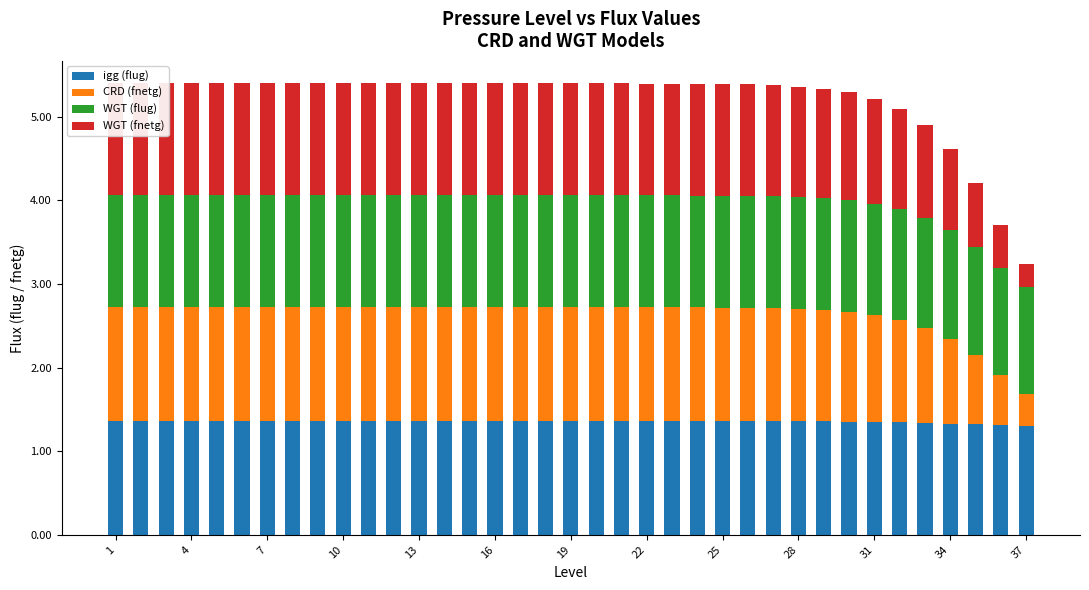

The WGT (fnetg) series shows 1.0 at 33. True or false?

True